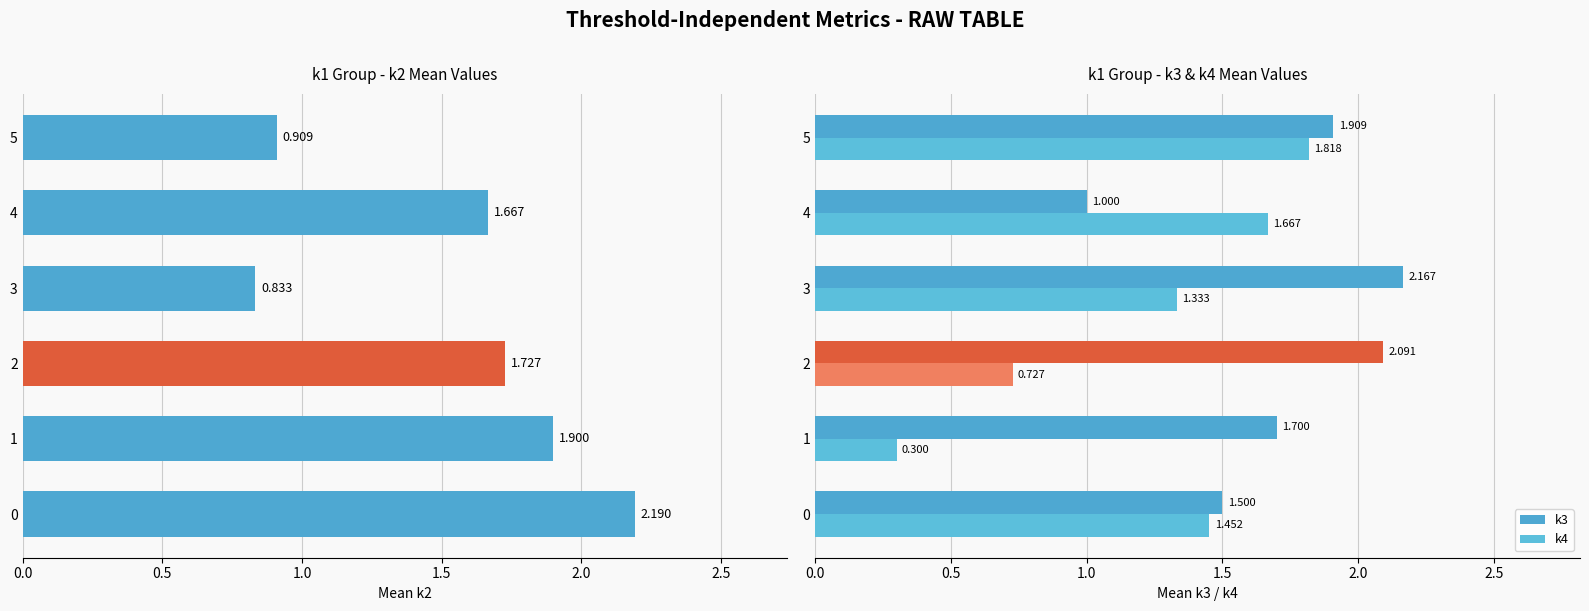

Which category has the lowest value in the k4 series?

1